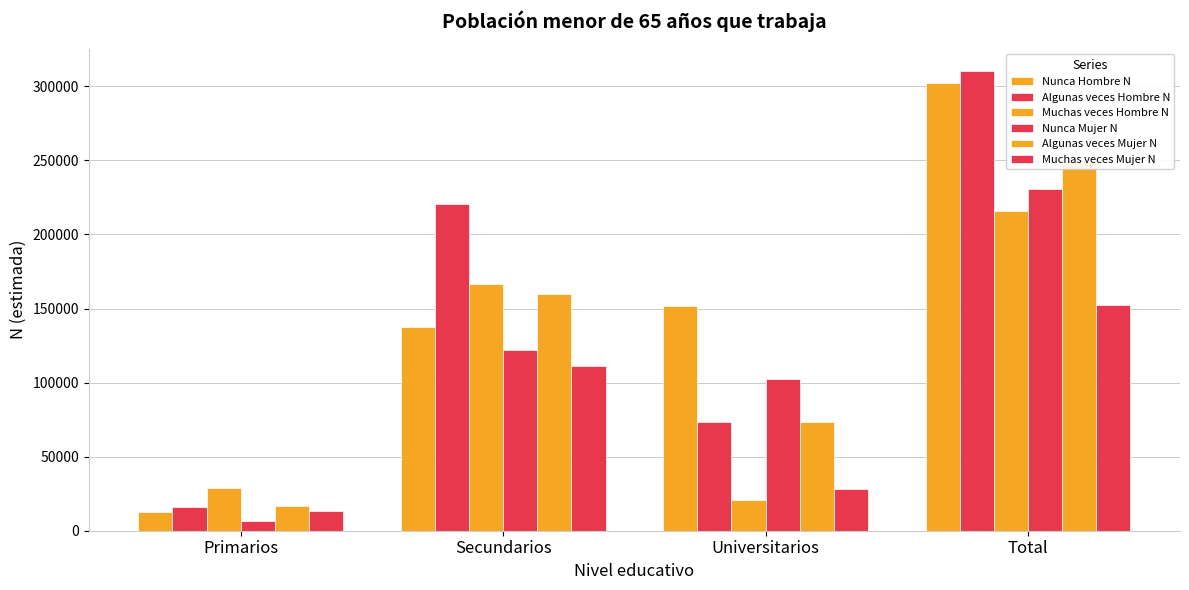

Which series has the widest spread of values?

Algunas veces Hombre N